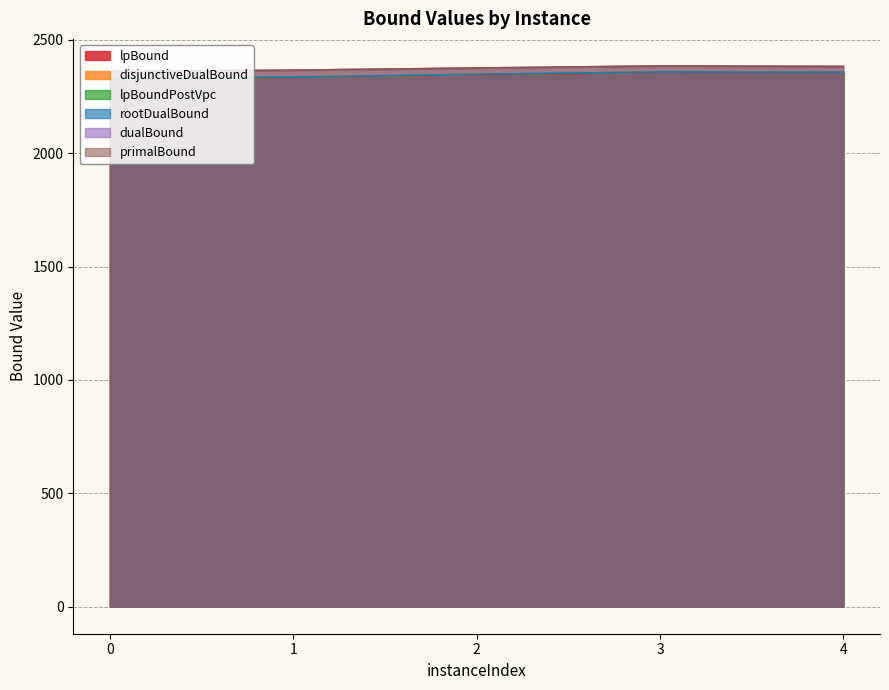

Where is the first local maximum for primalBound?

3